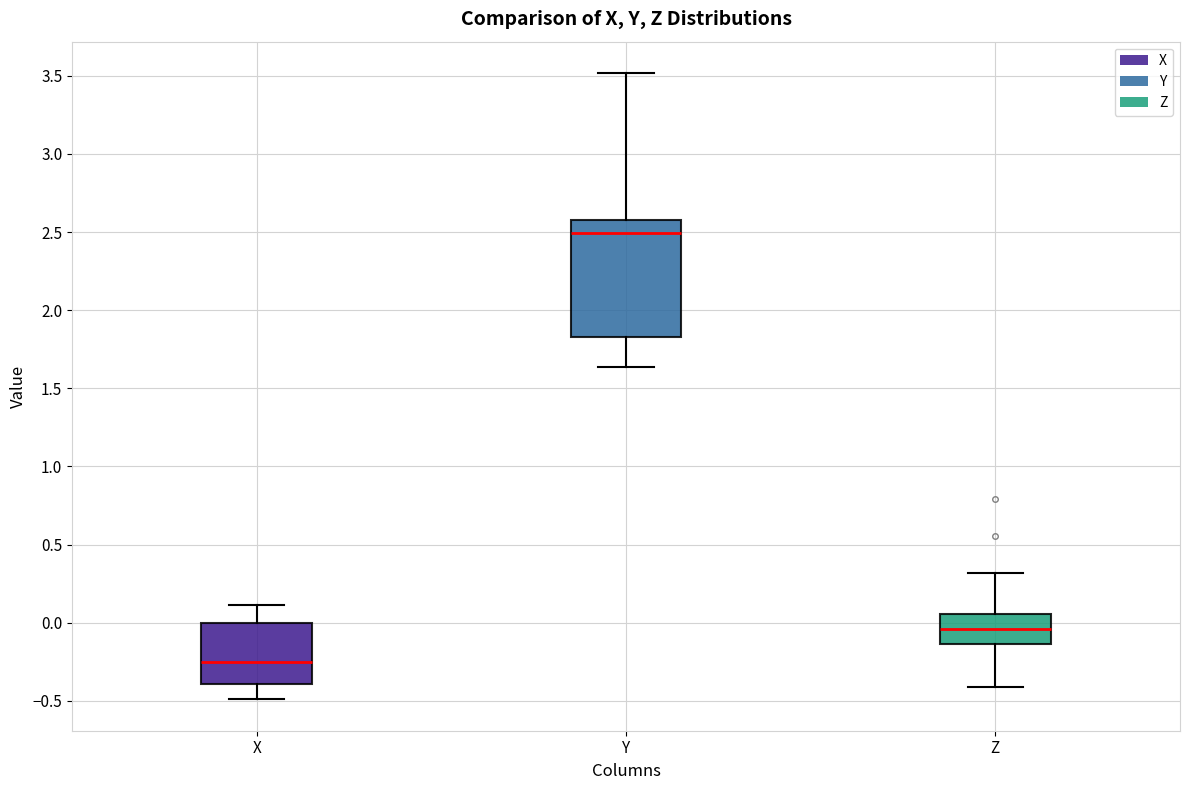

Which box is the tallest, from its lower edge to its upper edge?

Y